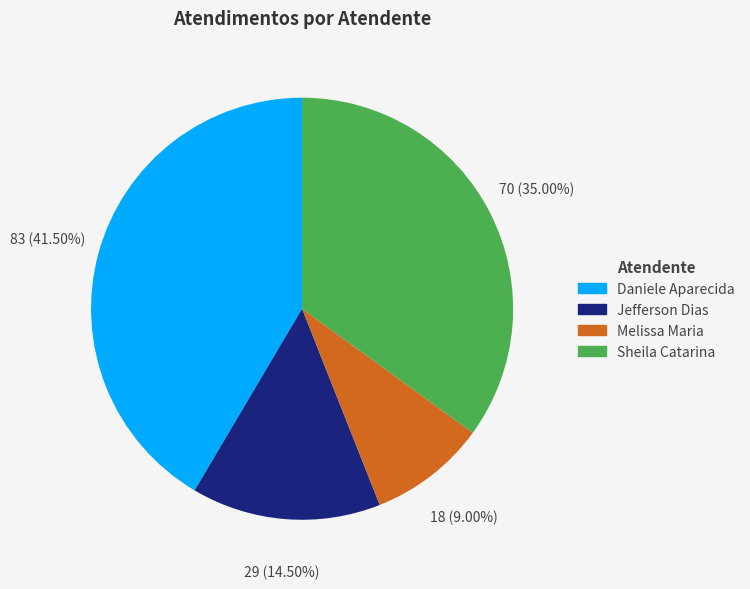

What is the ratio of the value at Sheila Catarina to the value at Daniele Aparecida?

0.8